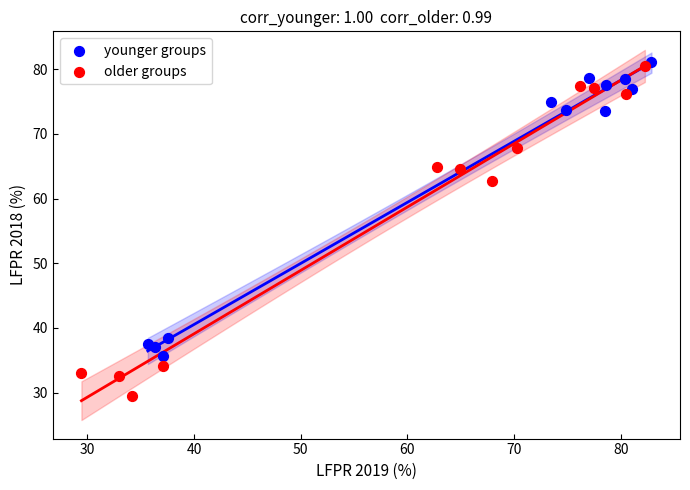

Which series has the widest spread of Y values?

older groups